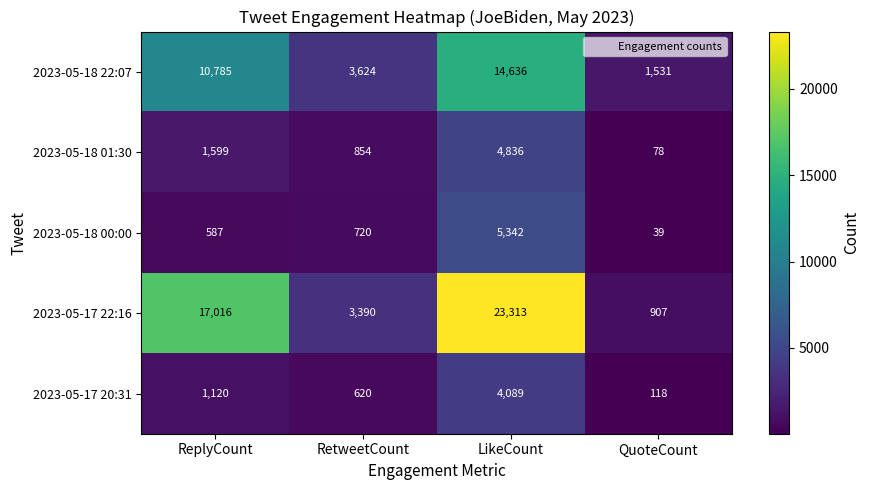

The value of 2023-05-18 00:00 at ReplyCount is 183. True or false?

False